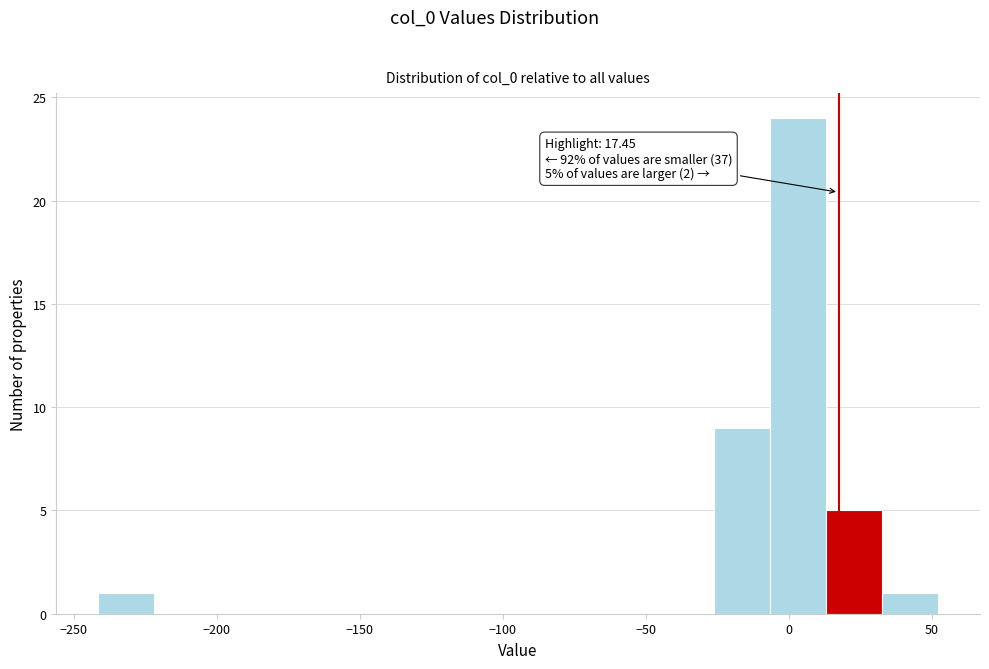

Read against the x-axis, roughly where is the centre of the tallest bar?

5